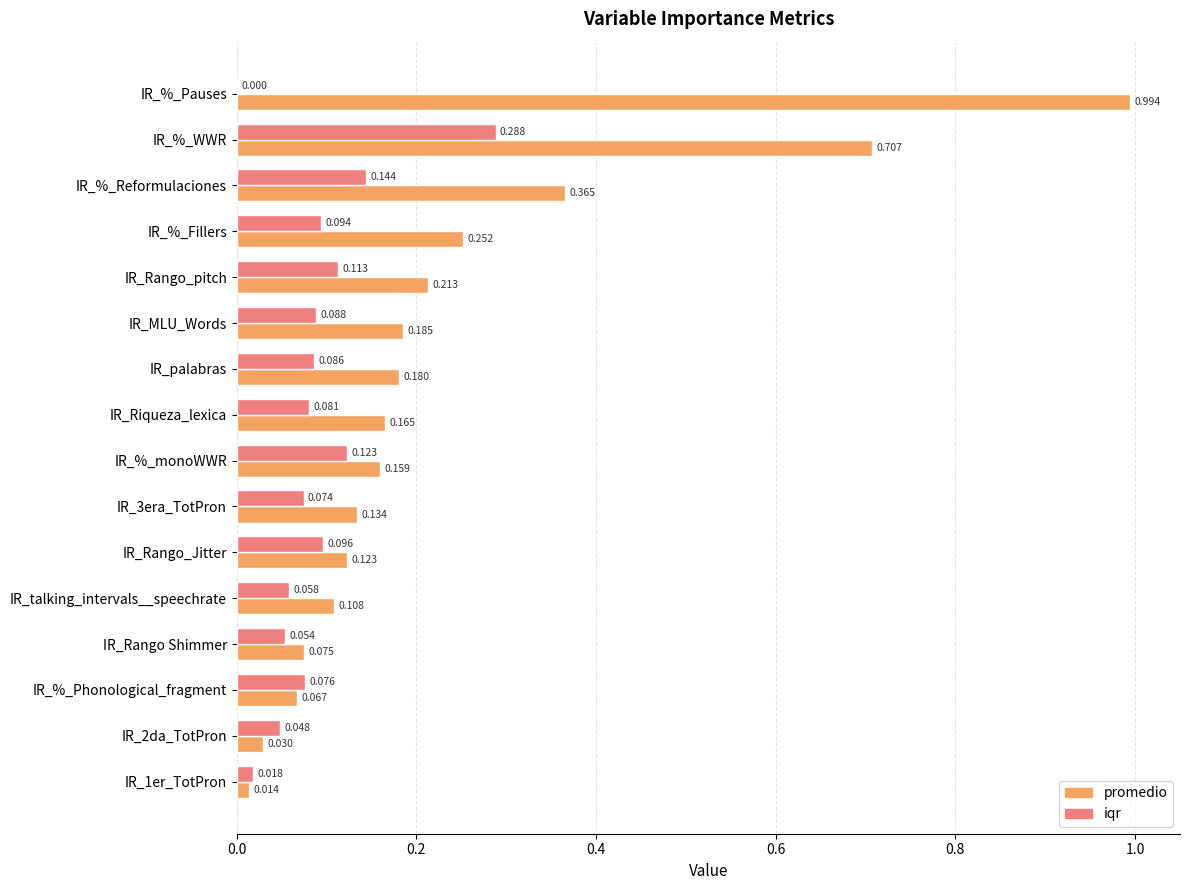

Where is iqr nearest to the value 0?

IR_%_Pauses